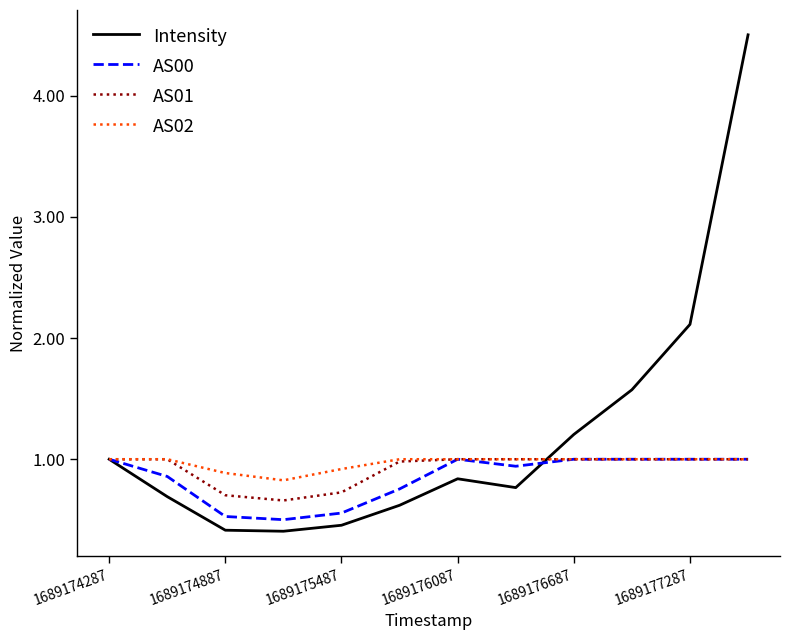

Which series has the largest total across all categories?

Intensity